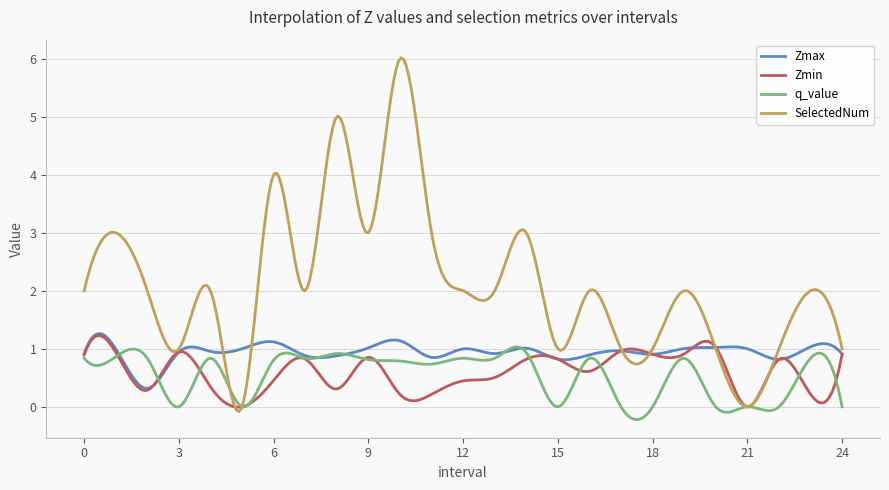

Which series has the widest spread of values?

SelectedNum